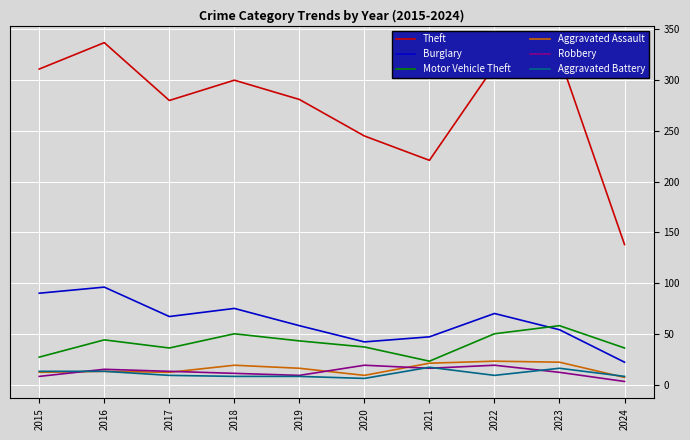

At which label does Motor Vehicle Theft reach its peak?

2023